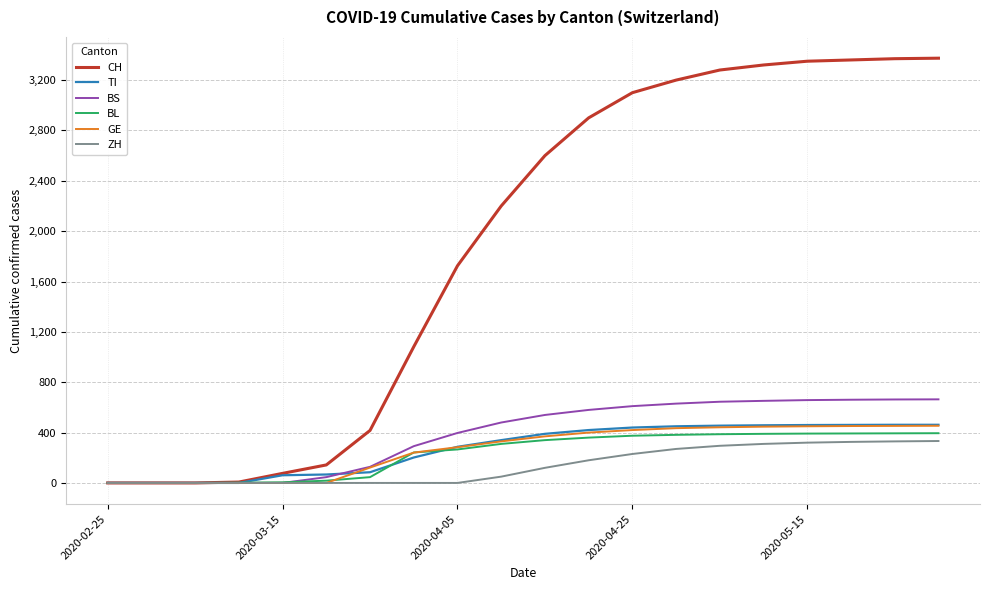

What is the maximum value shown in the chart?

3374